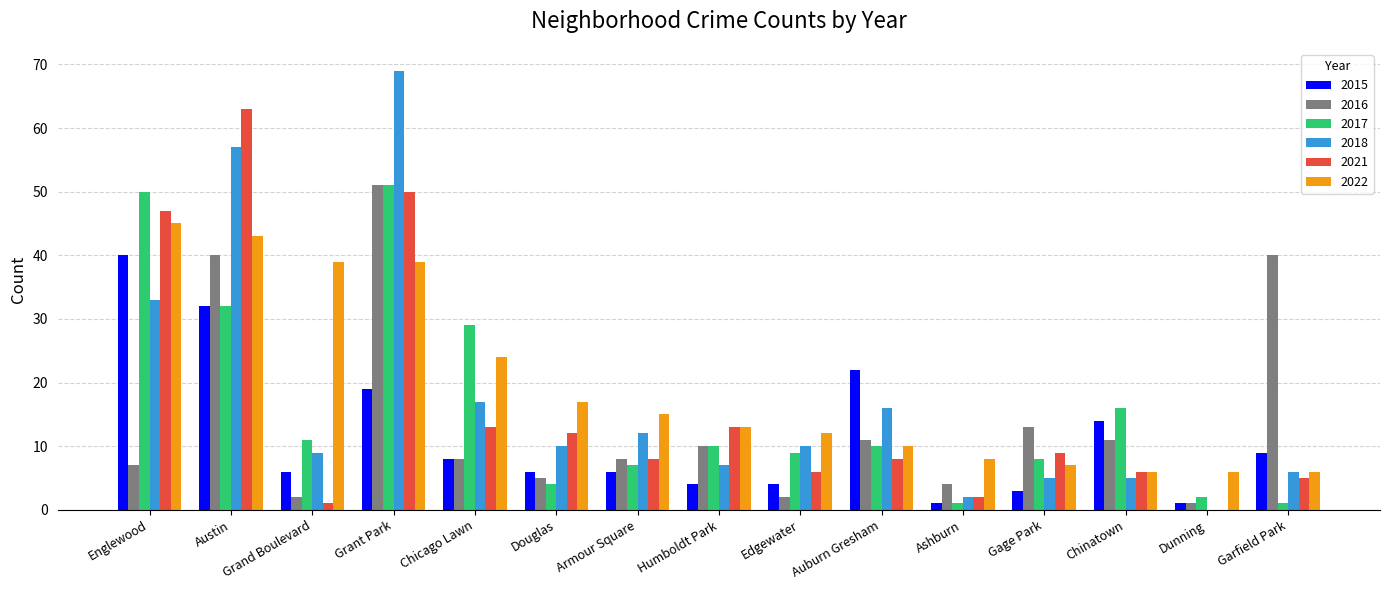

What is the maximum value for 2022?

45